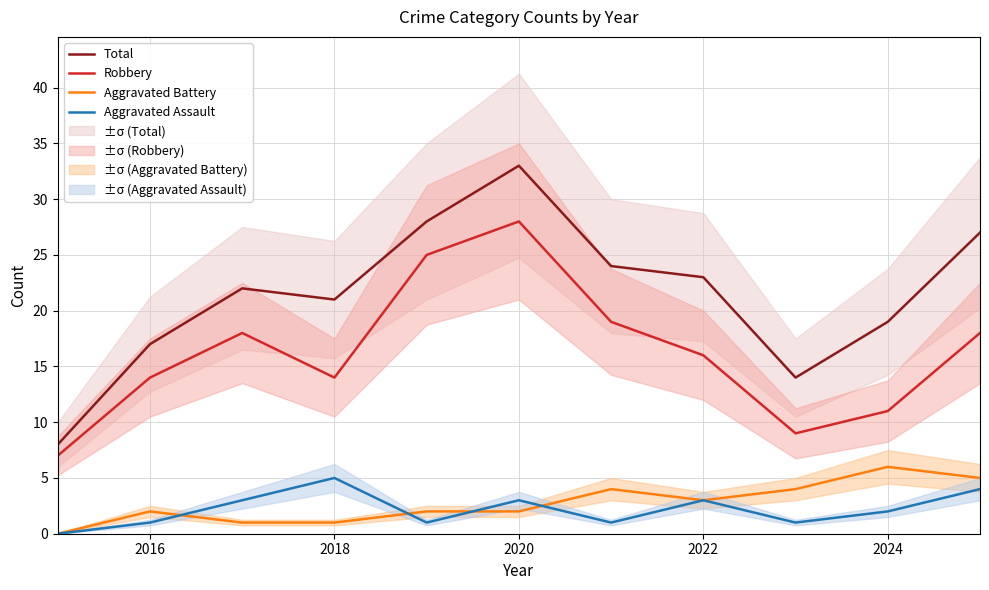

True or false: Robbery has a value of 14 at 2016.

True